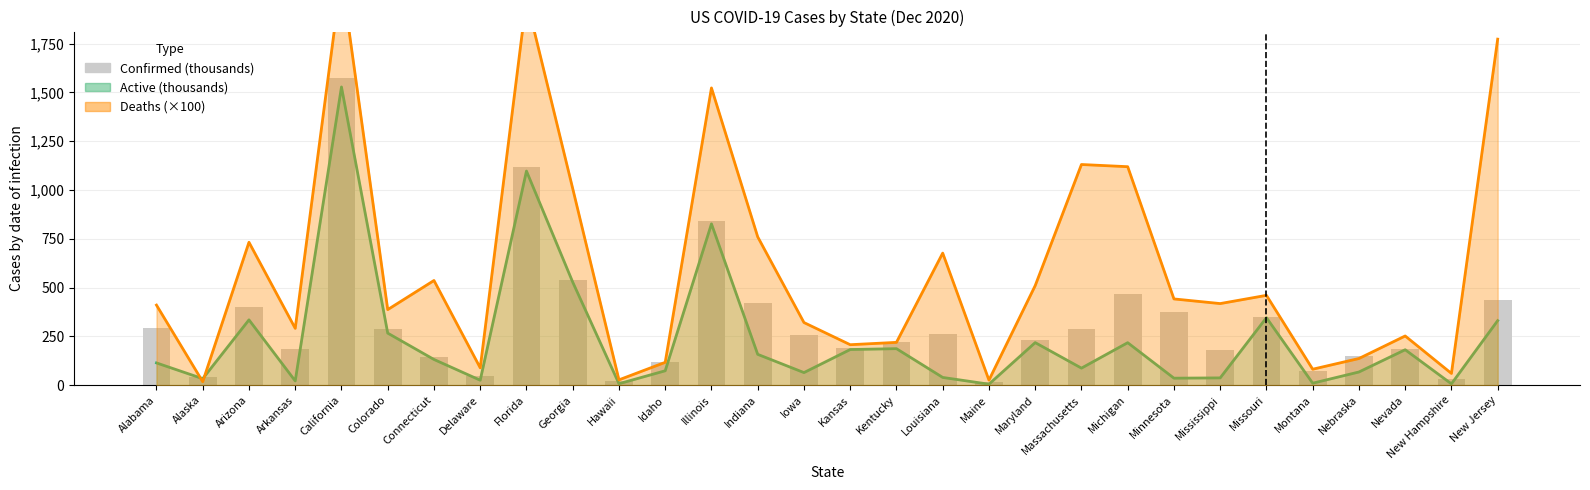

List the labels in order of value, largest first.

California, Florida, Illinois, Georgia, Michigan, New Jersey, Indiana, Arizona, Minnesota, Missouri, Alabama, Massachusetts, Colorado, Louisiana, Iowa, Maryland, Kentucky, Kansas, Arkansas, Nevada, Mississippi, Nebraska, Connecticut, Idaho, Montana, Delaware, Alaska, New Hampshire, Hawaii, Maine